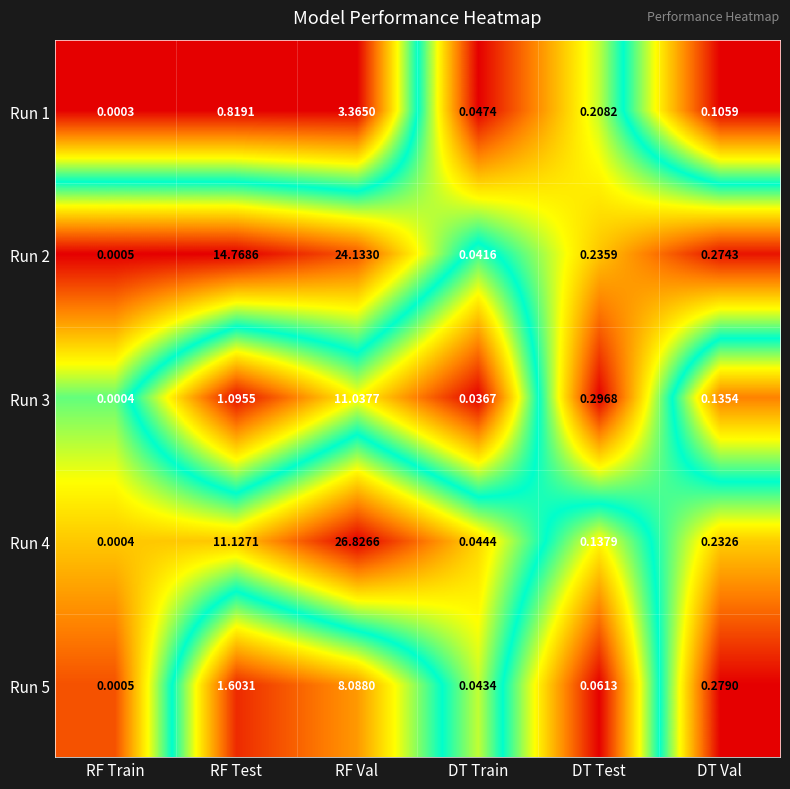

List the series in order of their peak value, highest first.

Run 4, Run 2, Run 3, Run 5, Run 1